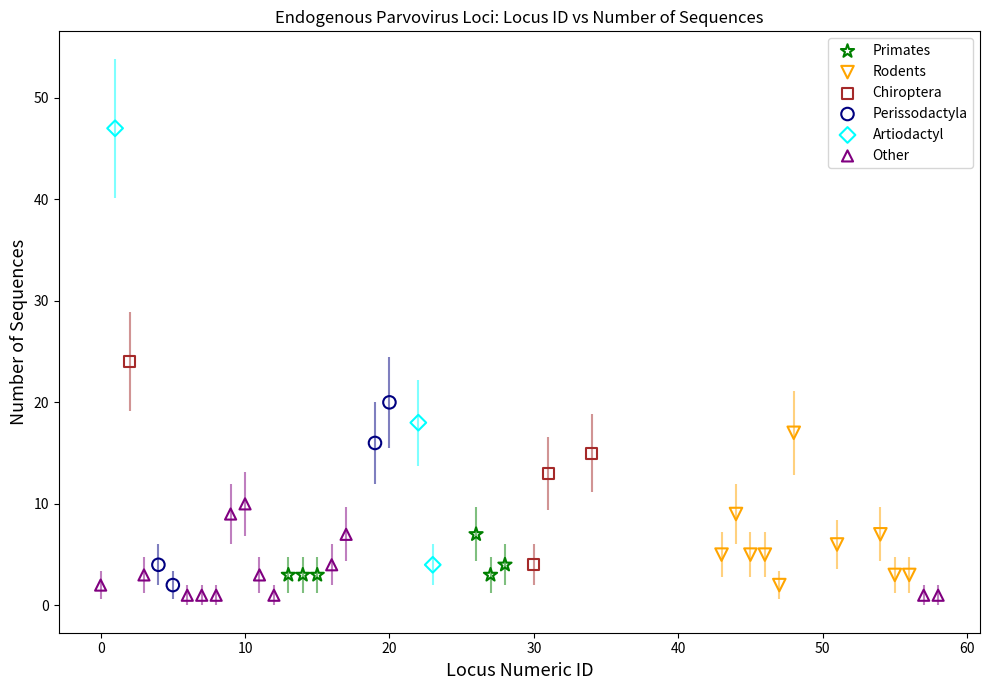

Which series reaches the maximum Y coordinate?

Artiodactyl